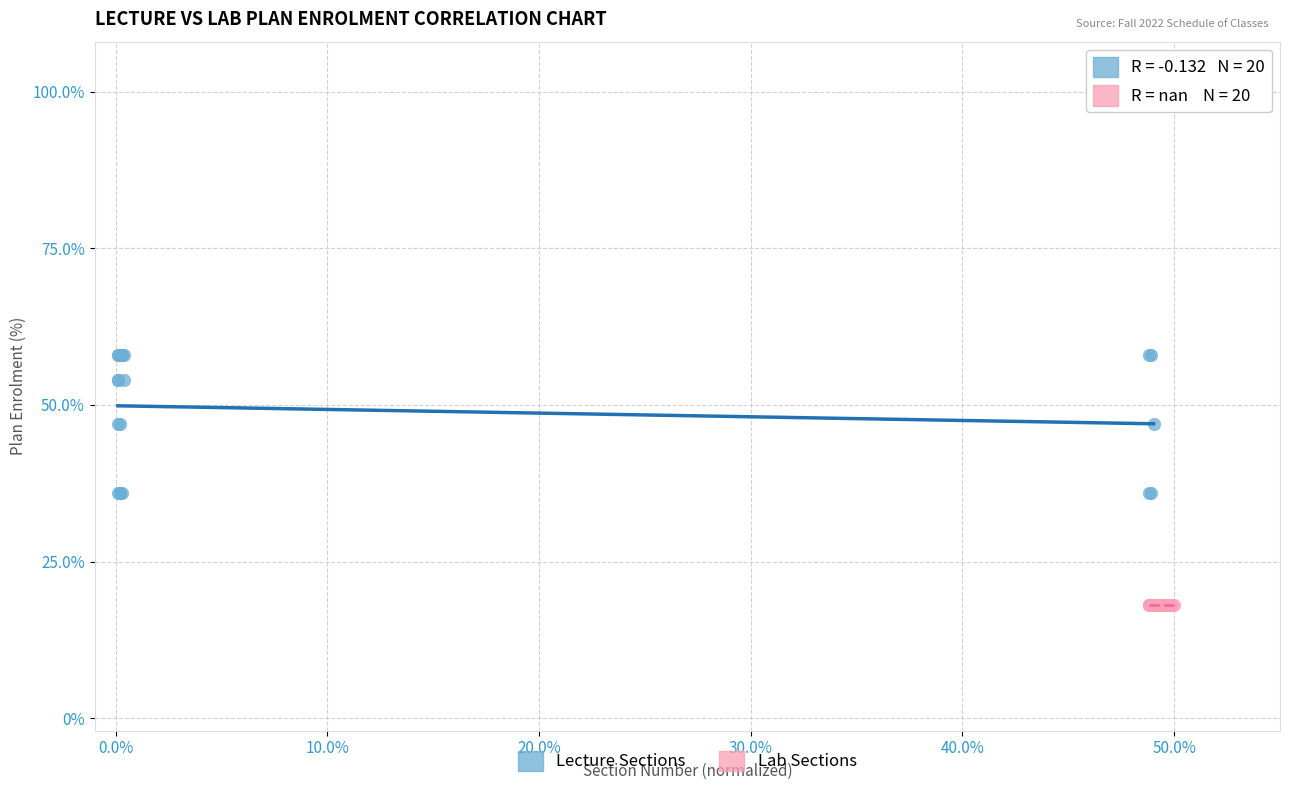

Which series contains the highest Y value?

Lecture Sections